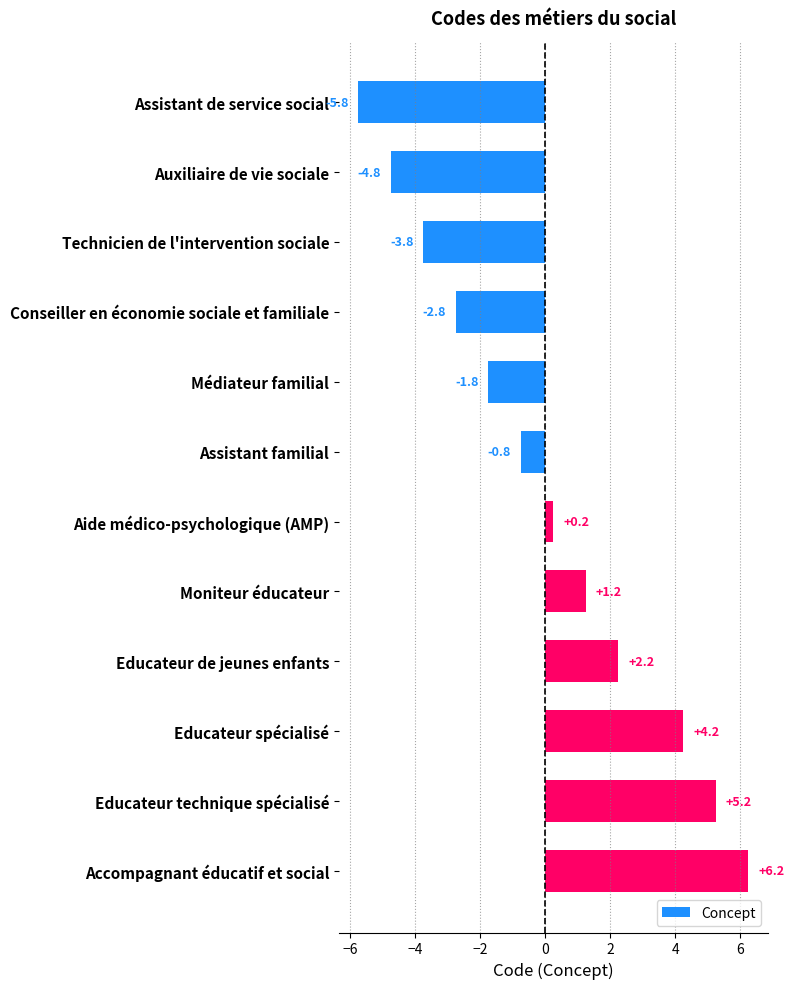

What is the difference between the maximum and second lowest values?

11.0